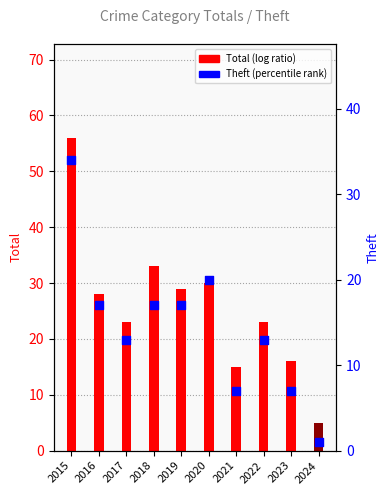

What is the total value across all series at 2021?

22